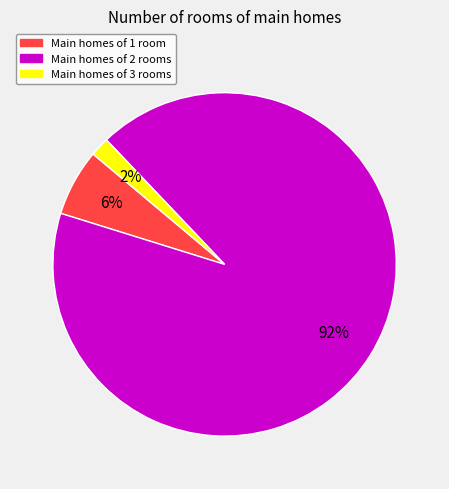

Is there a majority slice in this chart?

Yes